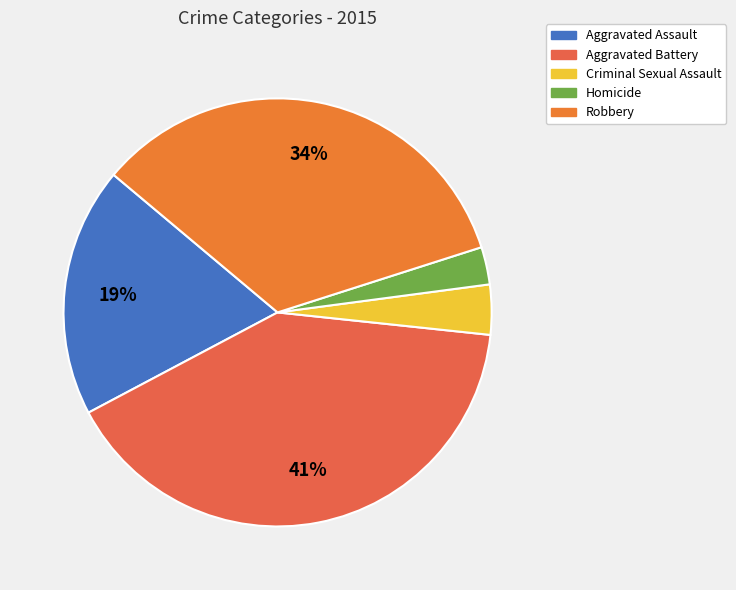

Combined, what portion of the pie is Robbery and Criminal Sexual Assault?

37.7%